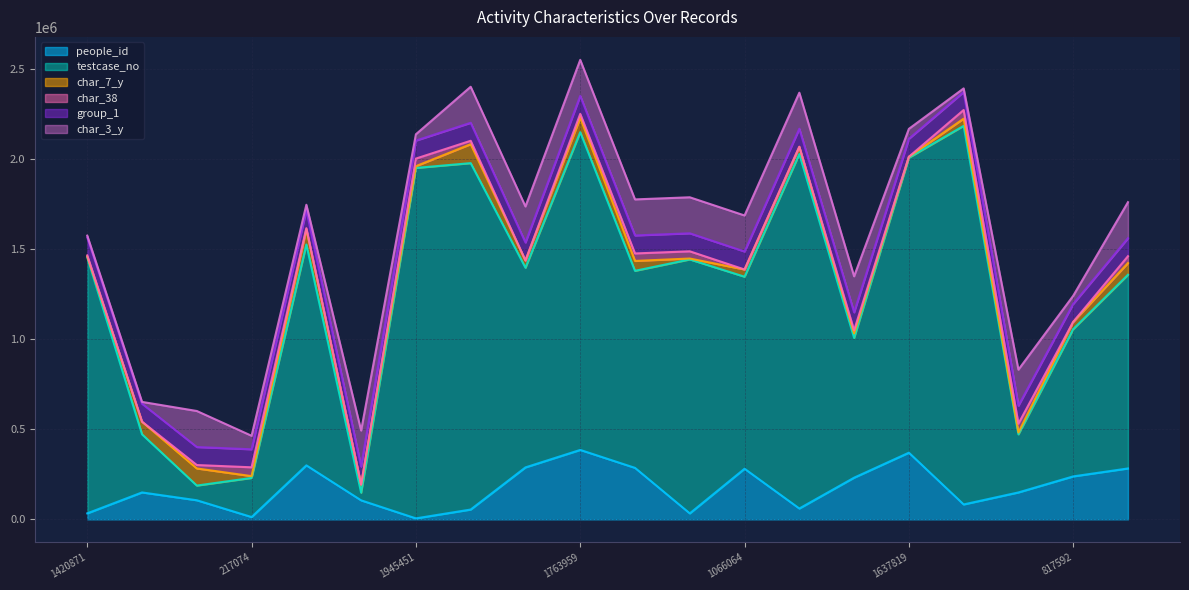

What is the total value across all series at 817592?

1241280